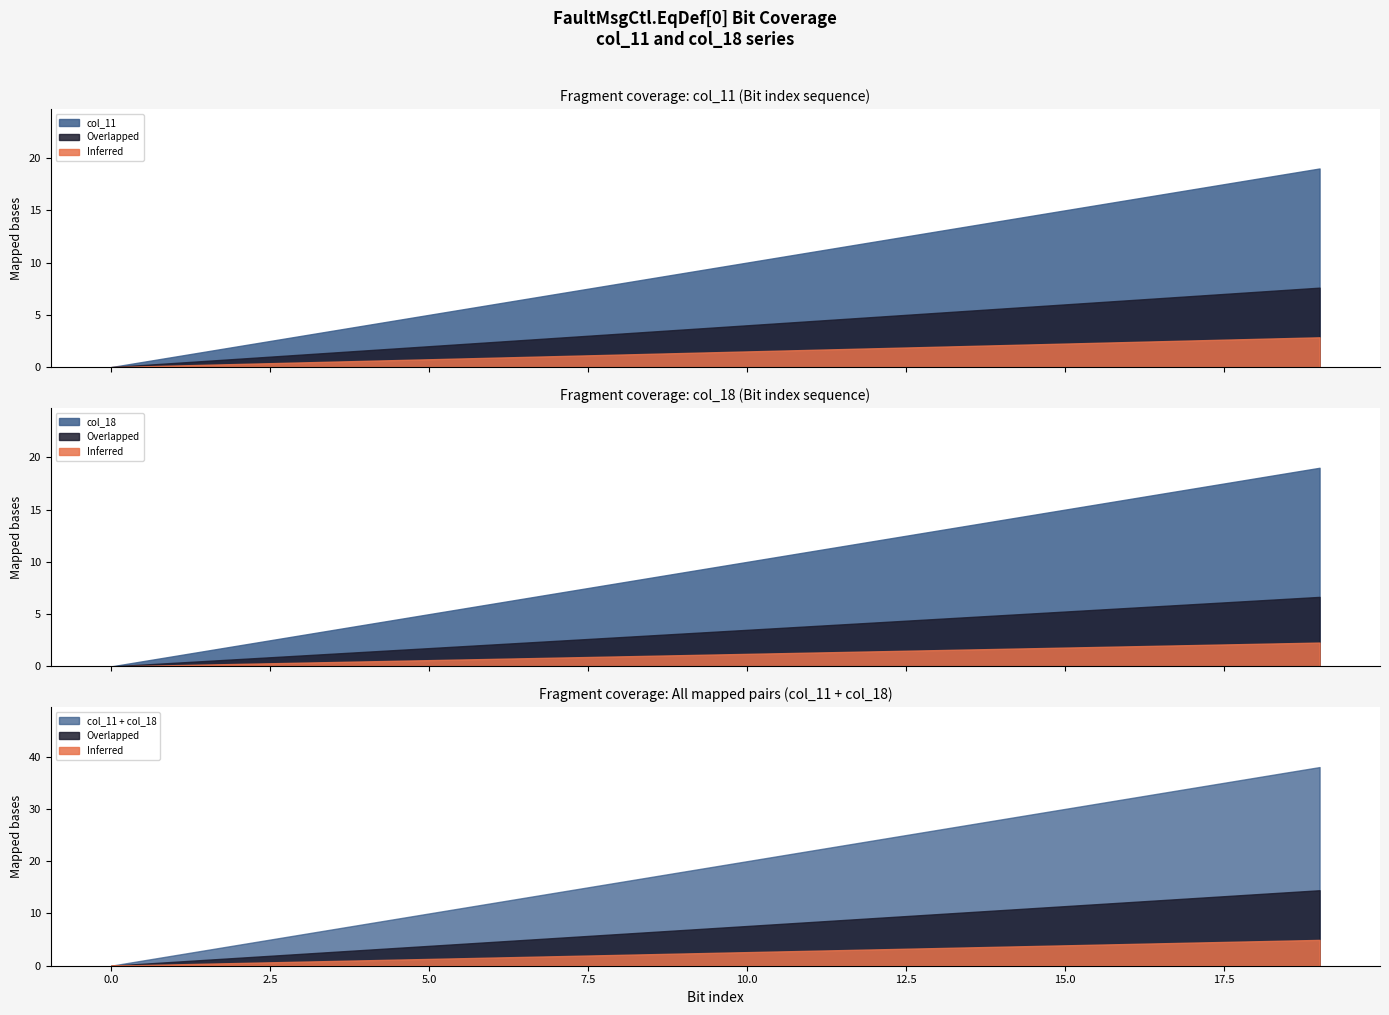

True or false: col_18 and col_11 cross at least once.

False